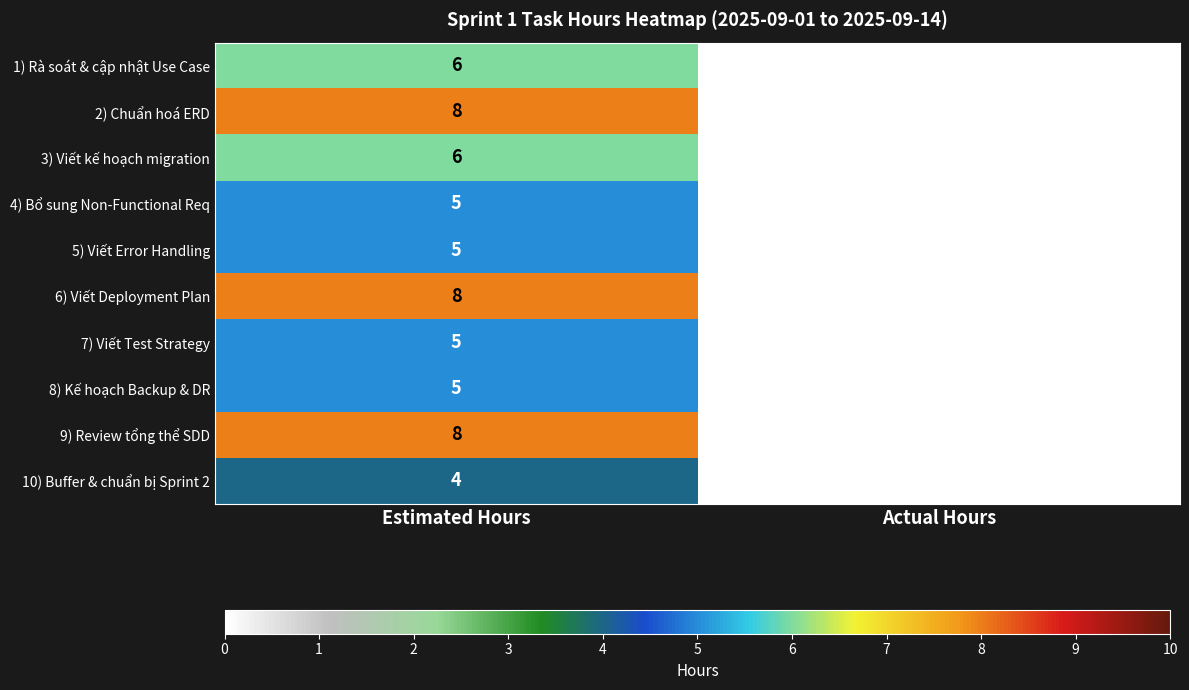

The value of 8) Kế hoạch Backup & DR at Actual Hours is 0. True or false?

True